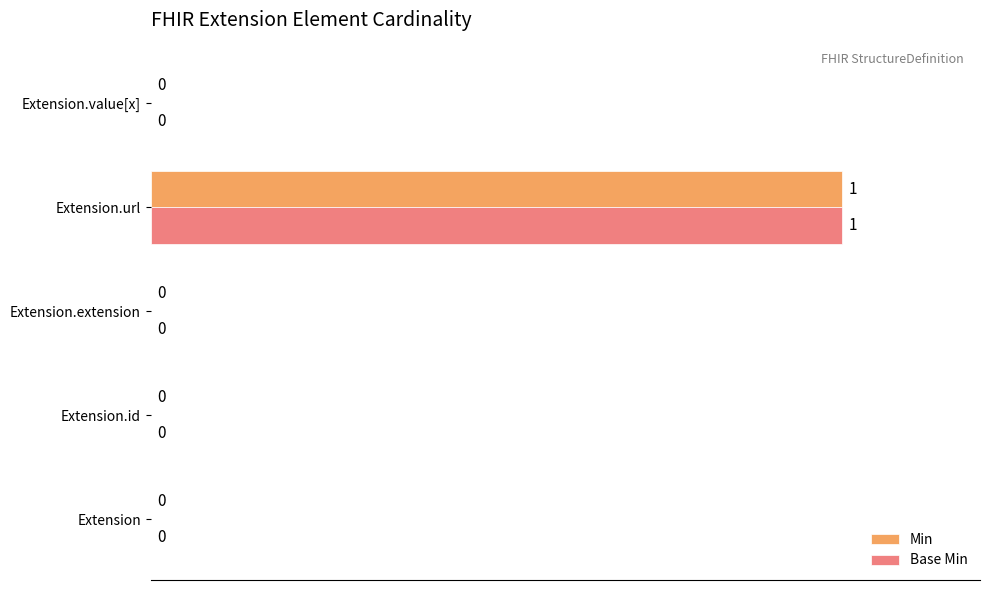

At which category is the sum across all series the highest?

Extension.url